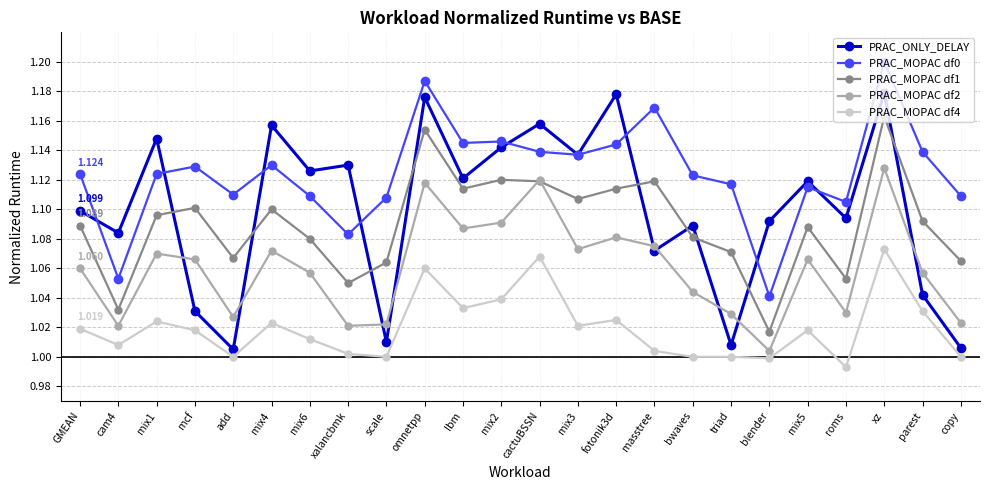

Which label corresponds to the largest value in the chart?

xz